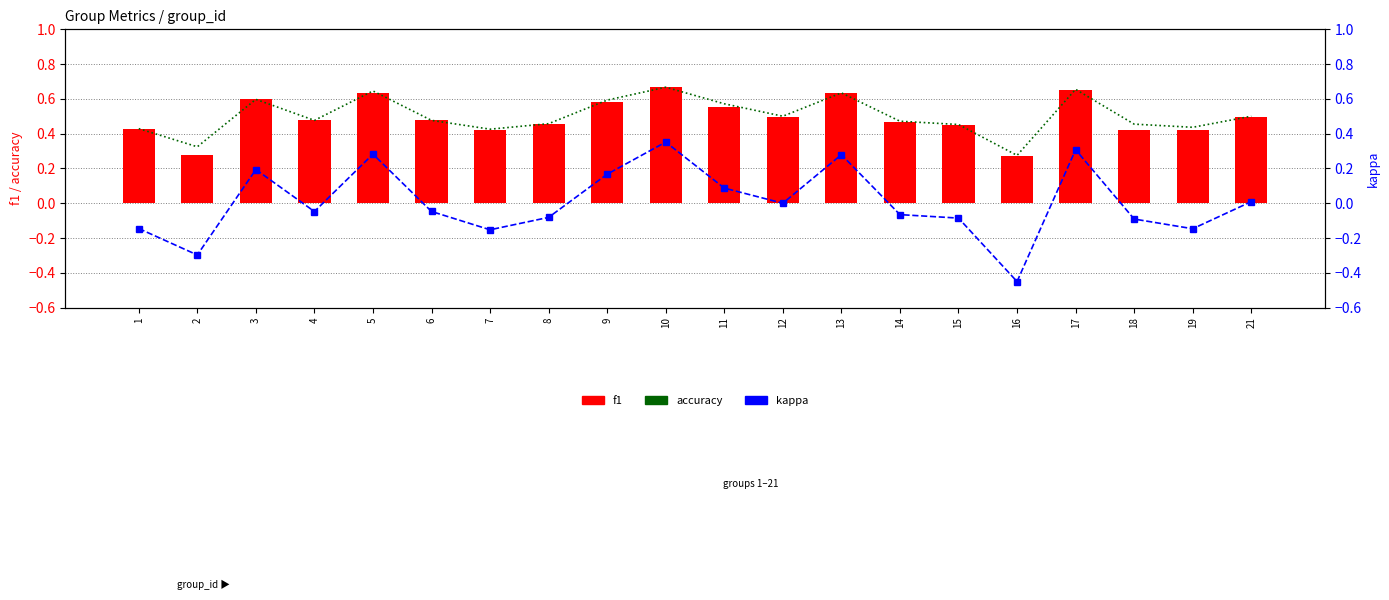

What is the value of the accuracy bar at the 14th from the left?

0.5